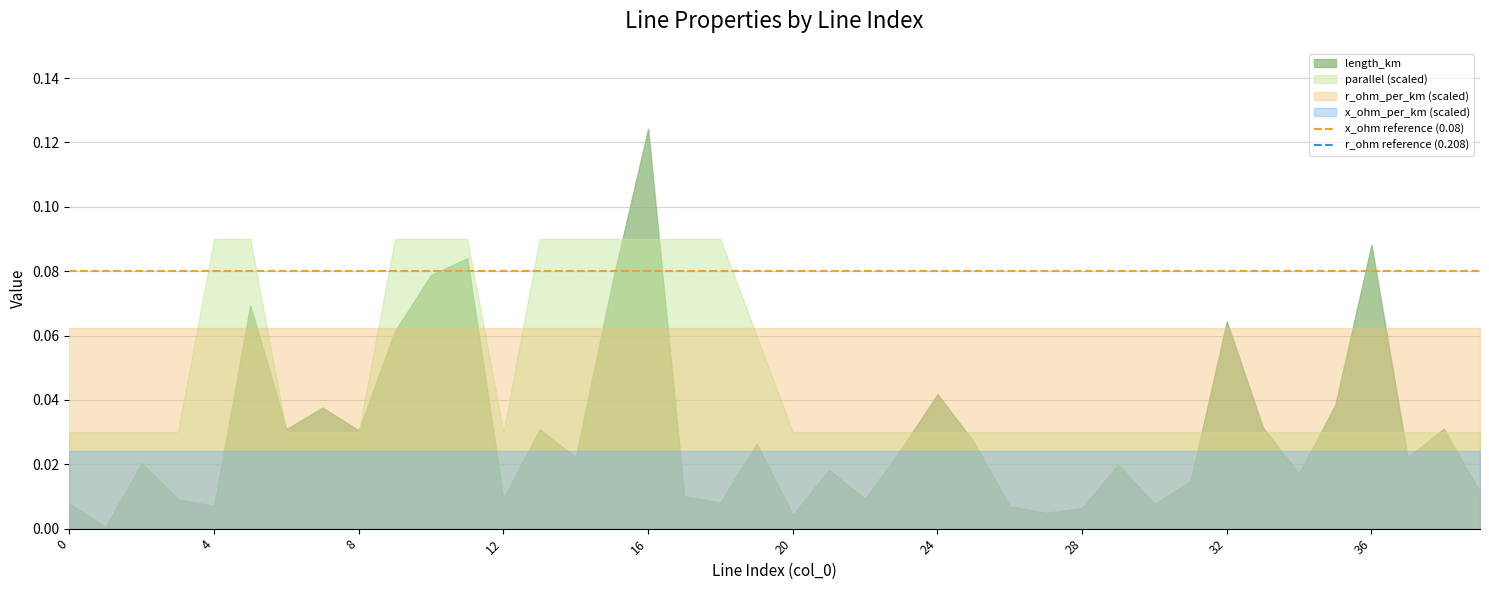

What is the value of the x_ohm reference (0.08) point at the 1st from the left?

0.1